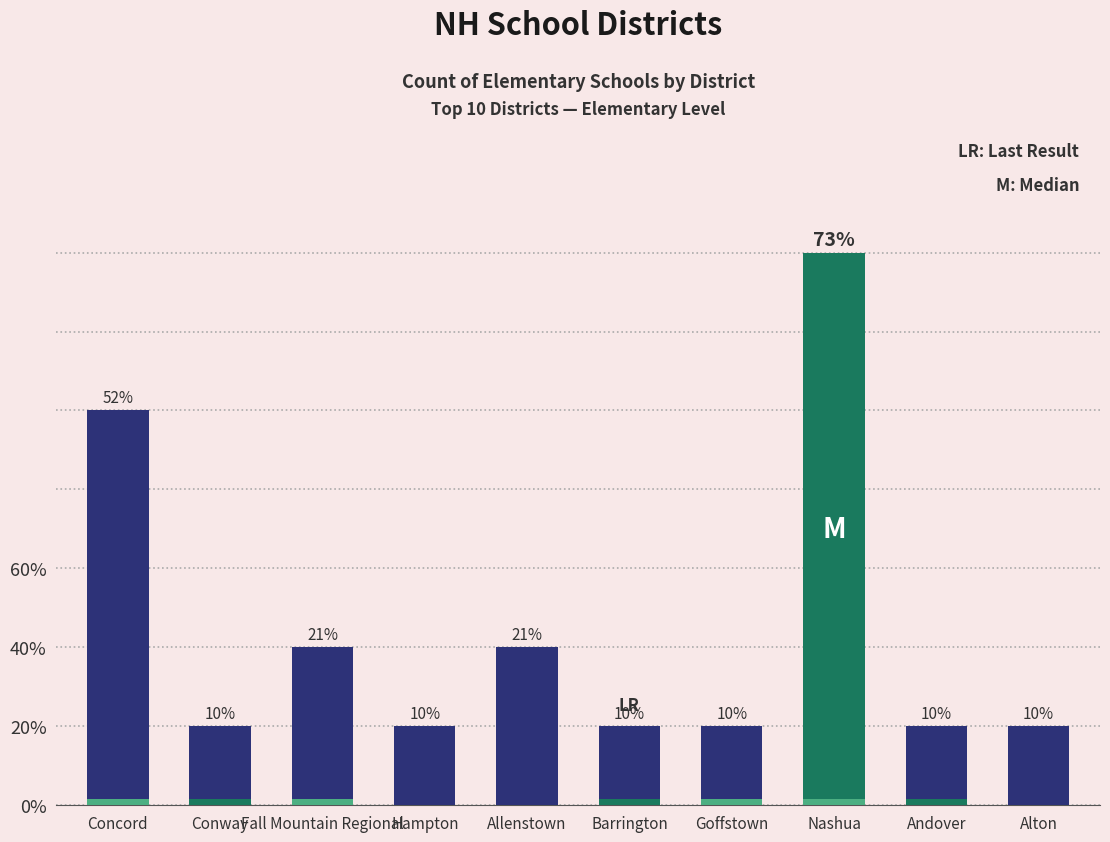

What is the label of the 10th bar from the left?

Alton